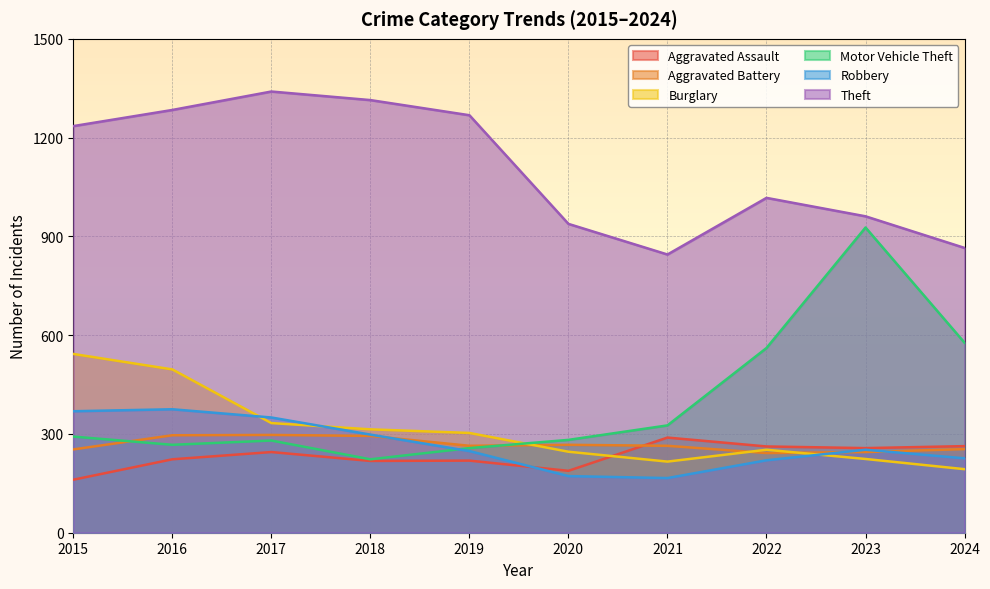

Rank the series by their maximum value, from highest to lowest.

Theft, Motor Vehicle Theft, Burglary, Robbery, Aggravated Battery, Aggravated Assault